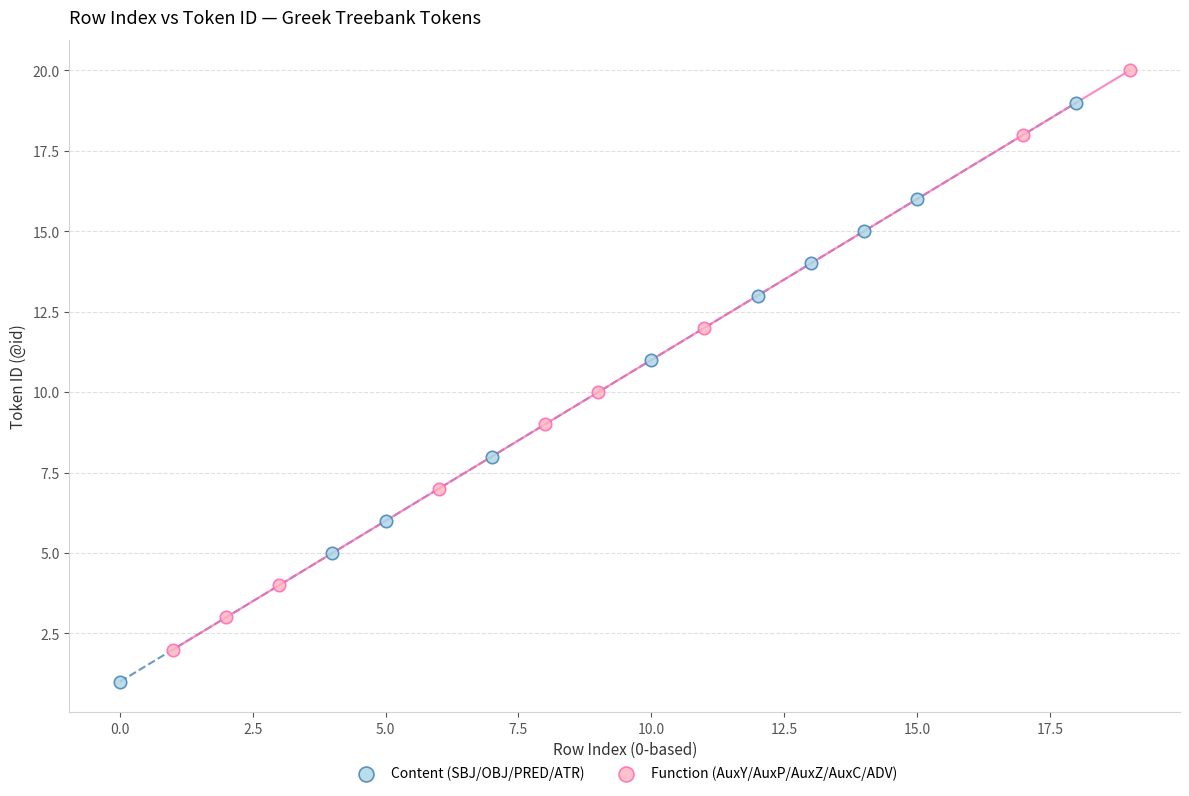

Which series contains the highest Y value?

Function (AuxY/AuxP/AuxZ/AuxC/ADV)